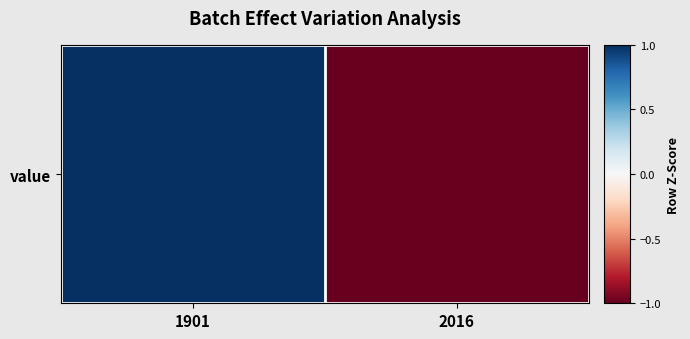

Rank the categories by value from highest to lowest.

1901, 2016